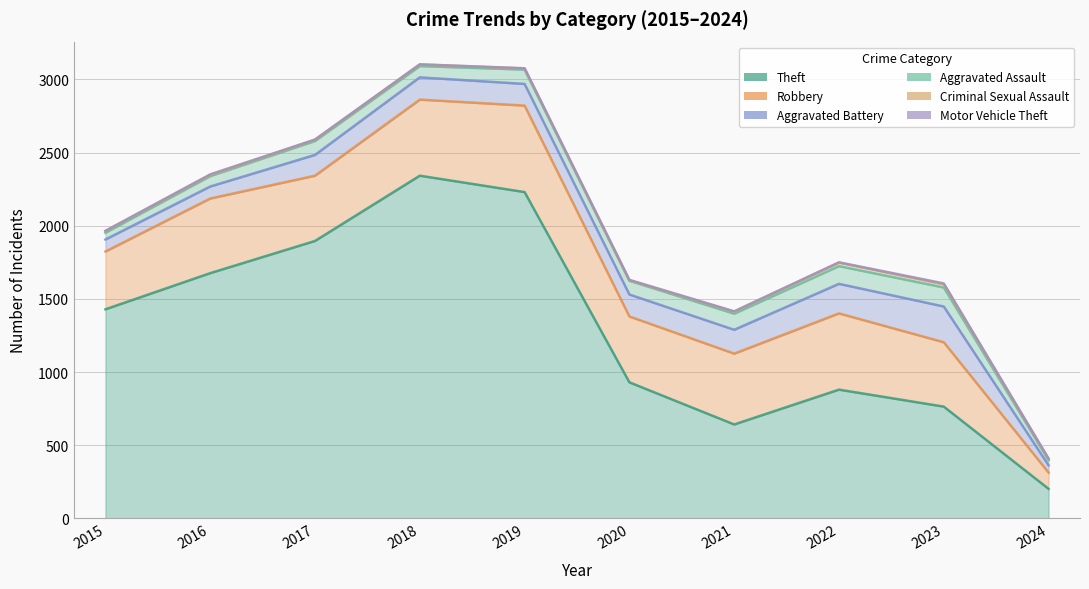

Reading left to right, list all the values displayed in this chart.

Robbery: 395	510	446	520	591	450	484	521	440	111
Theft: 1429	1676	1896	2342	2230	930	642	880	764	202
Aggravated Battery: 82	82	142	152	148	150	163	202	244	50
Aggravated Assault: 46	71	95	77	98	94	110	121	130	35
Criminal Sexual Assault: 12	8	8	11	8	3	14	24	22	9
Motor Vehicle Theft: 1	4	2	1	1	3	2	2	6	2